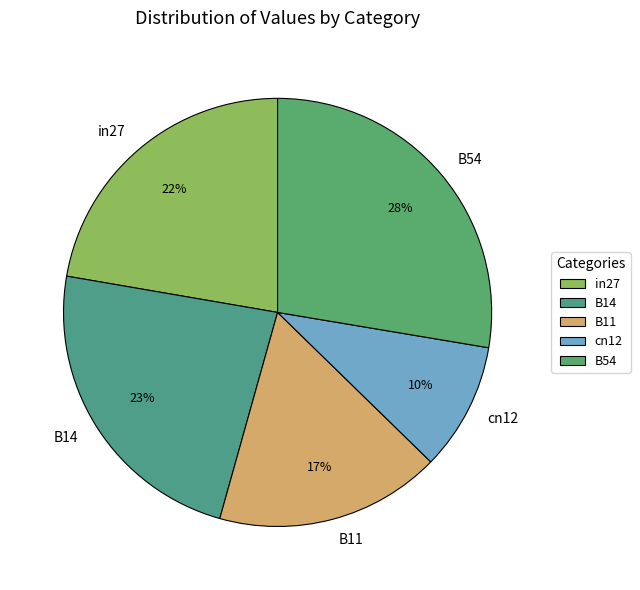

Rank the categories by value from lowest to highest.

cn12, B11, in27, B14, B54